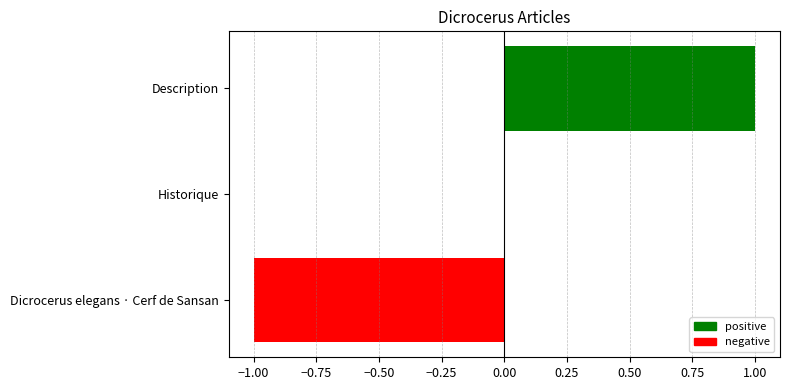

How many values are between -1 and 1?

3